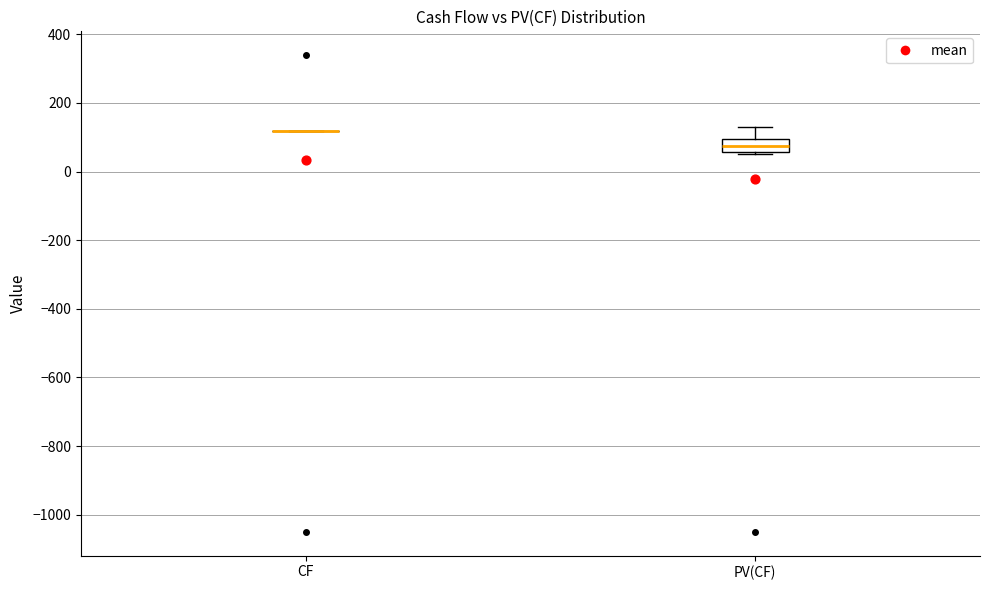

Reading left to right, read every box against the y-axis: the position of its median line, the range the box covers, and the ends of its whiskers. The values are not printed on the chart, so give them approximately, as read against the axis.

CF: box collapsed to a line at 120, whiskers 120 to 120
PV(CF): median 80, box 60 to 100, whiskers 60 (just below the box's lower edge) to 140